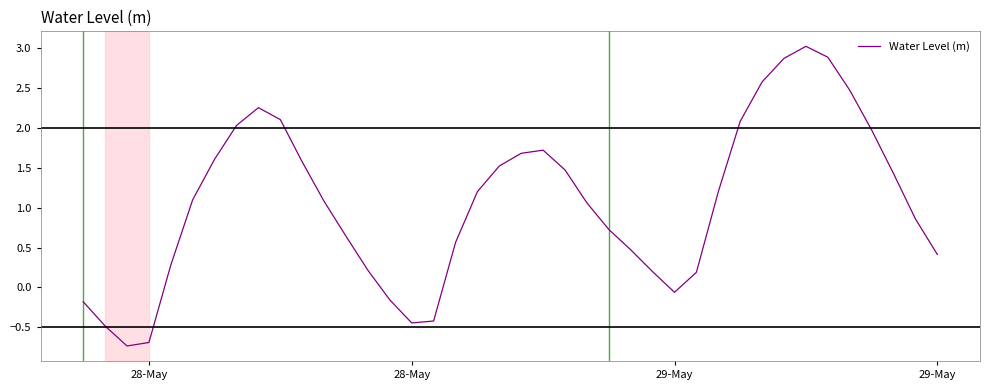

Does the chart have visible grid lines?

No